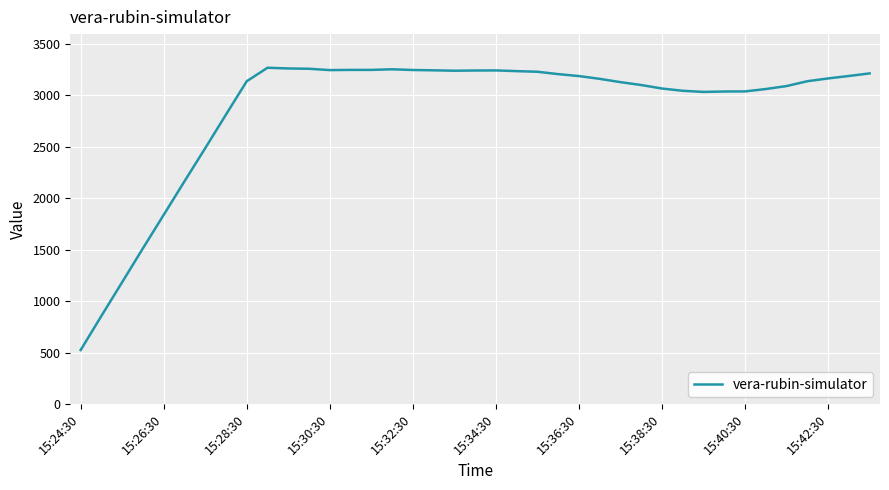

What is the greatest value displayed?

3269